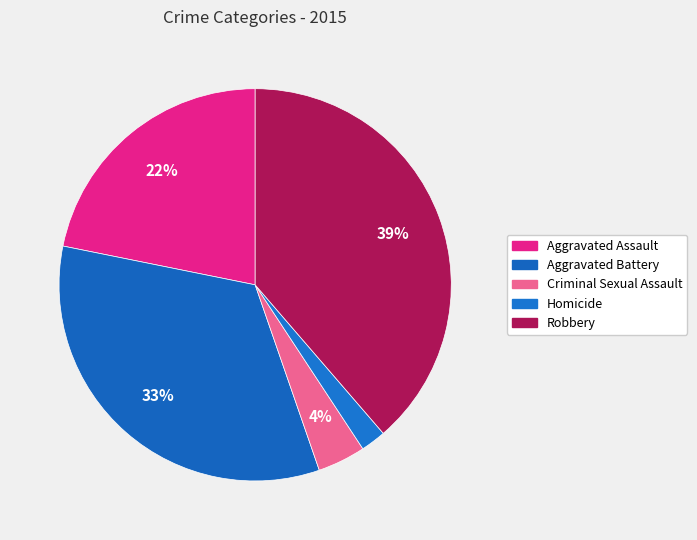

The Criminal Sexual Assault slice represents 9% of the pie. True or false?

False